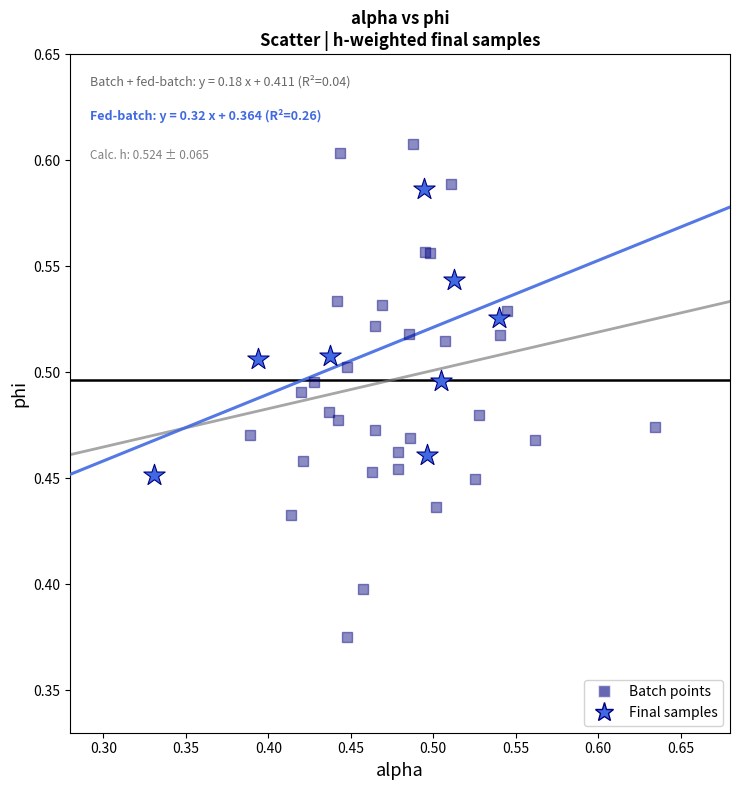

Which series reaches the maximum Y coordinate?

Batch points